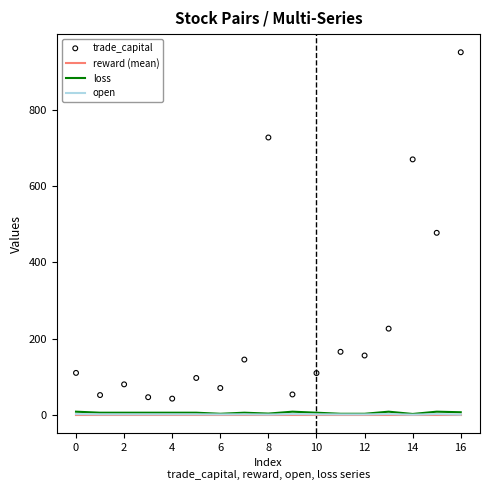

Which series has the largest Y range (max minus min)?

trade_capital